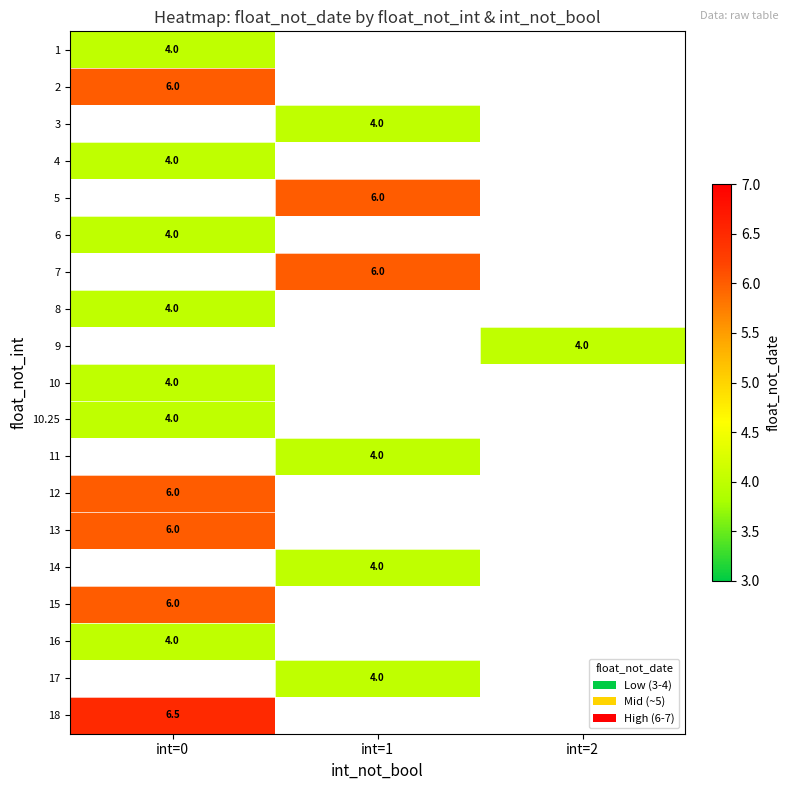

The value of 10 at int=0 is 4.0. True or false?

True